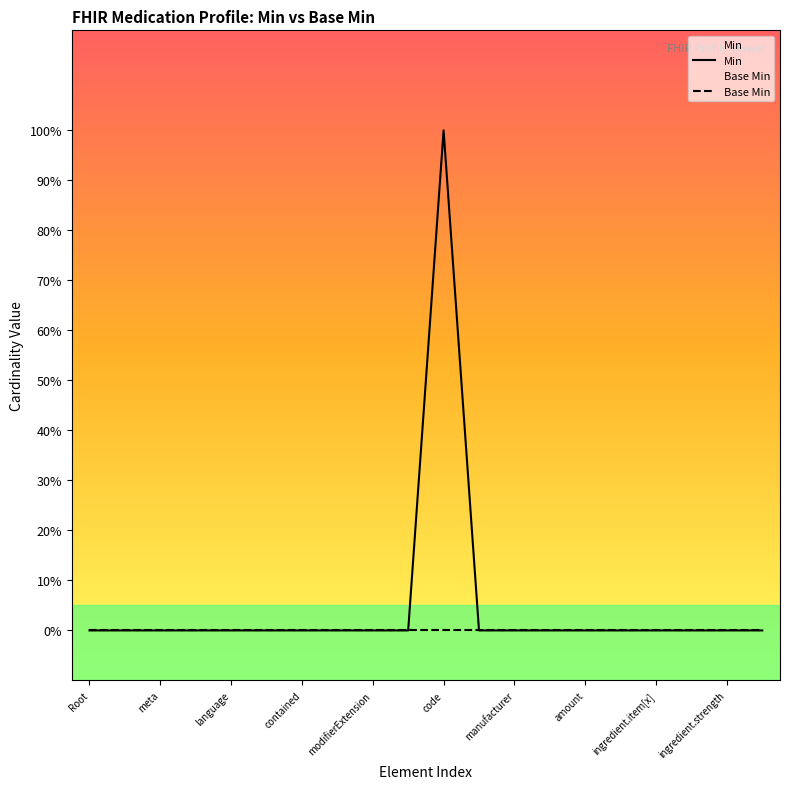

True or false: Base Min has more than 0 interior local peaks.

False